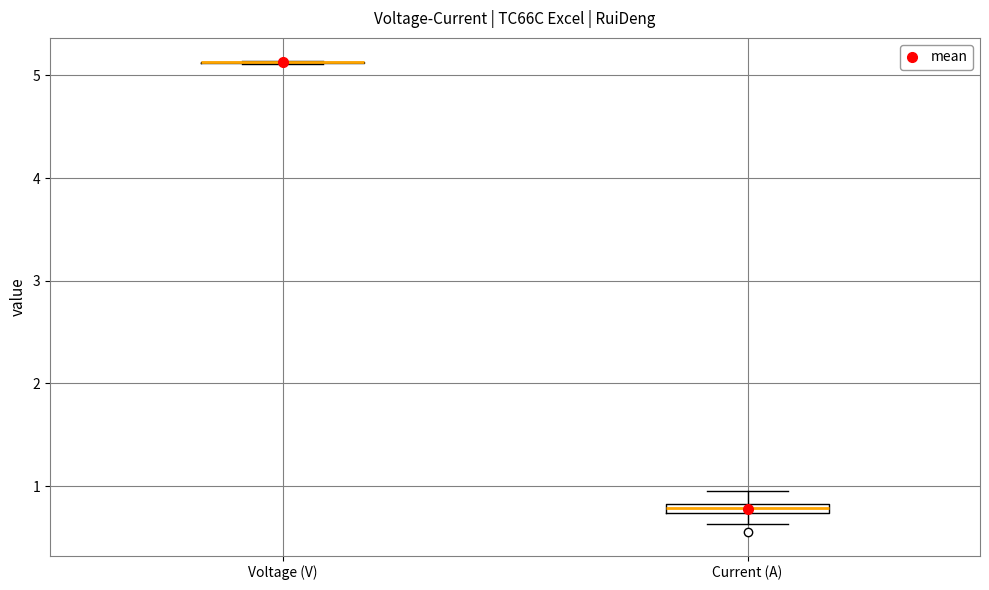

Where does the upper whisker of the box for Current (A) end on the y-axis? The values are not printed on the chart, so give them approximately, as read against the axis.

1.0